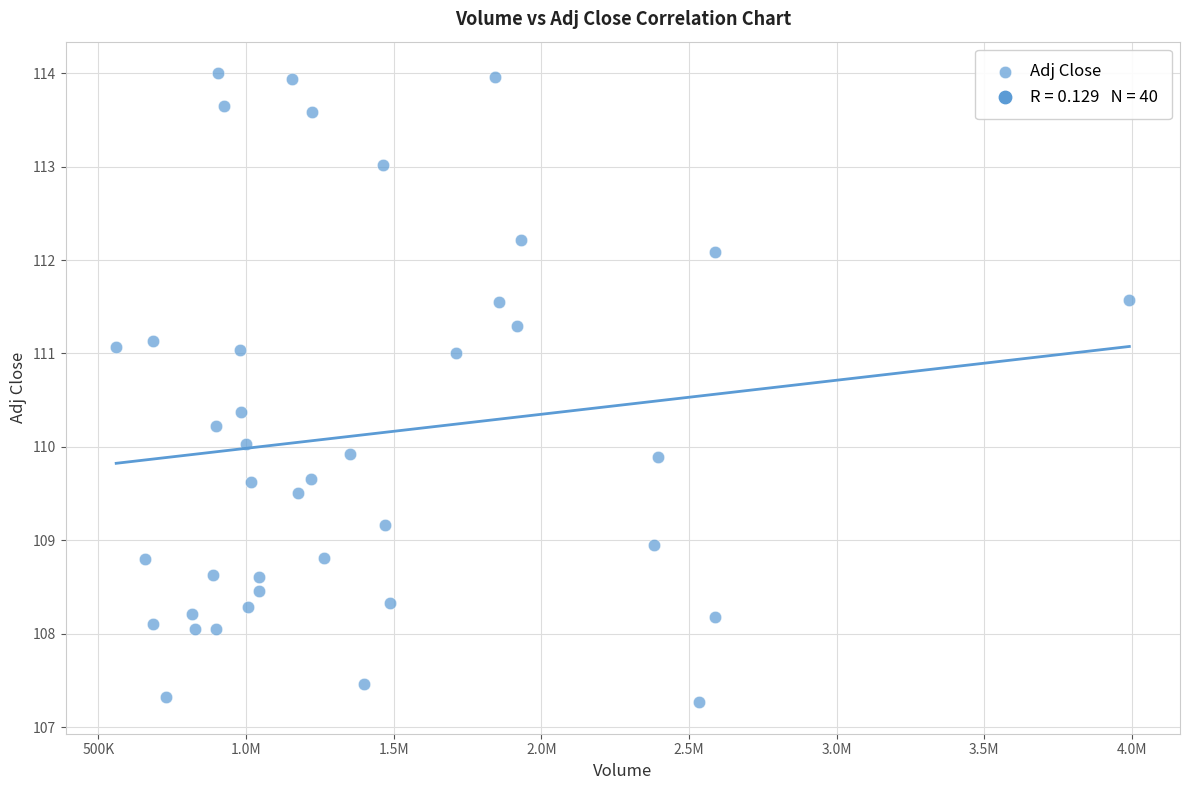

What is the range of Y values (max minus min)?

6.7